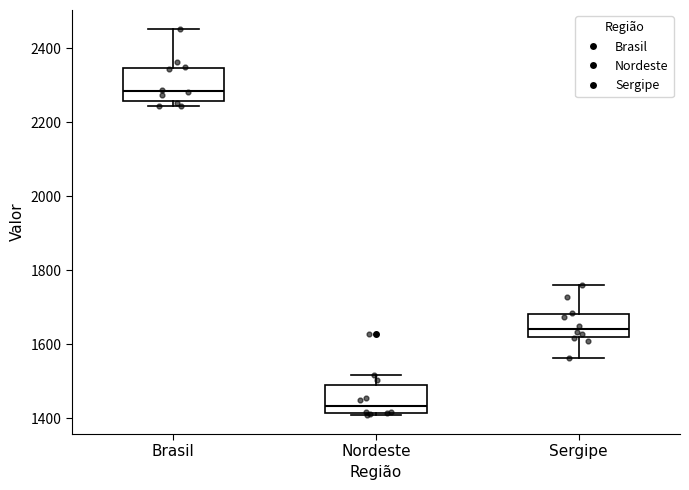

Which box's median line is the lowest?

Nordeste